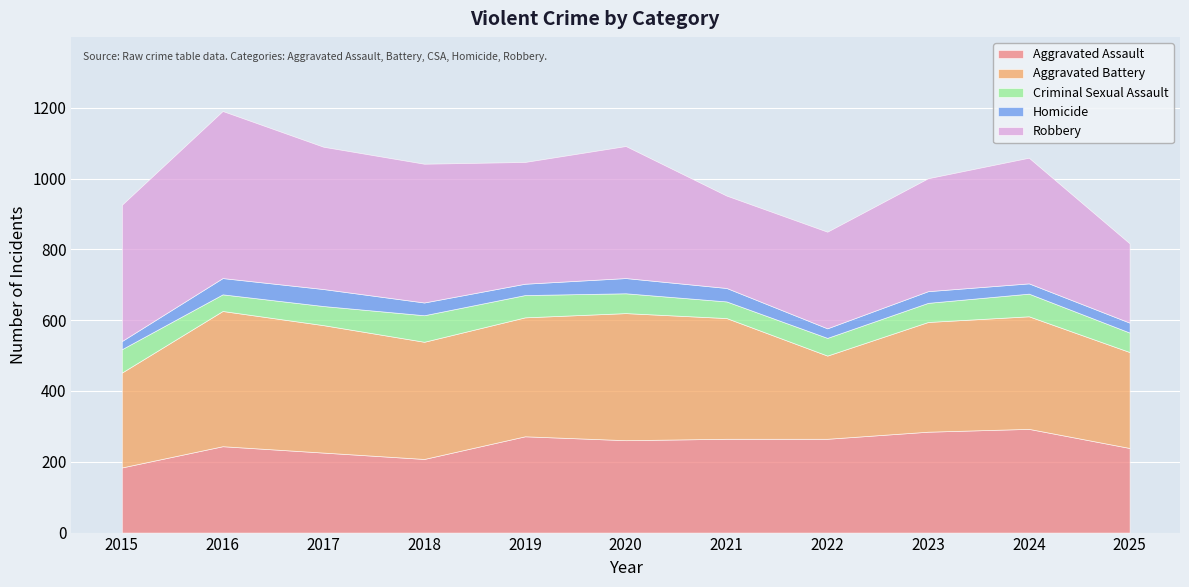

What is the minimum value shown in the chart?

23